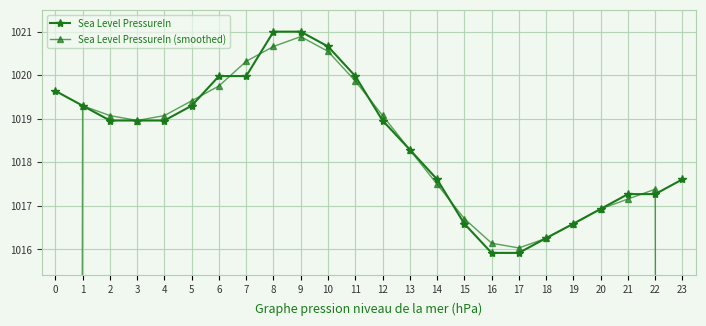

At which label does Sea Level PressureIn (smoothed) first exceed 1018?

1